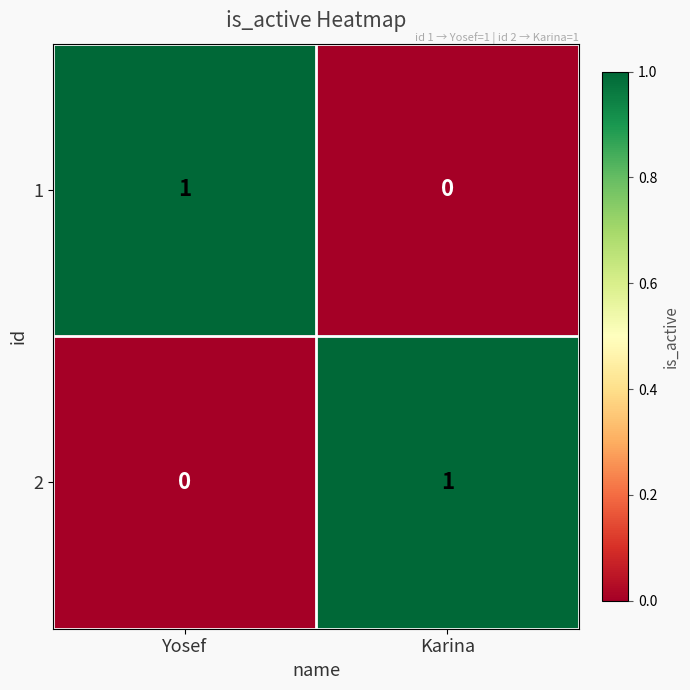

The value of 2 at Yosef is 0. True or false?

True